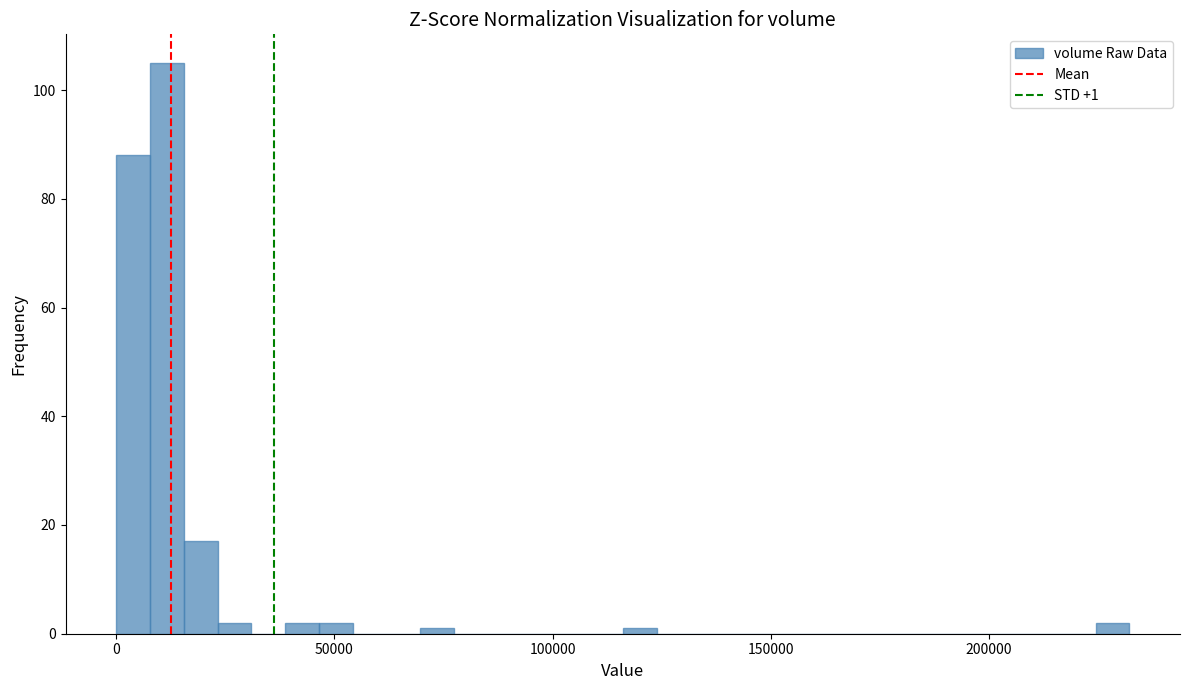

Around what value on the x-axis is the tallest bar? Give the approximate position of its centre, as read against the axis.

10000